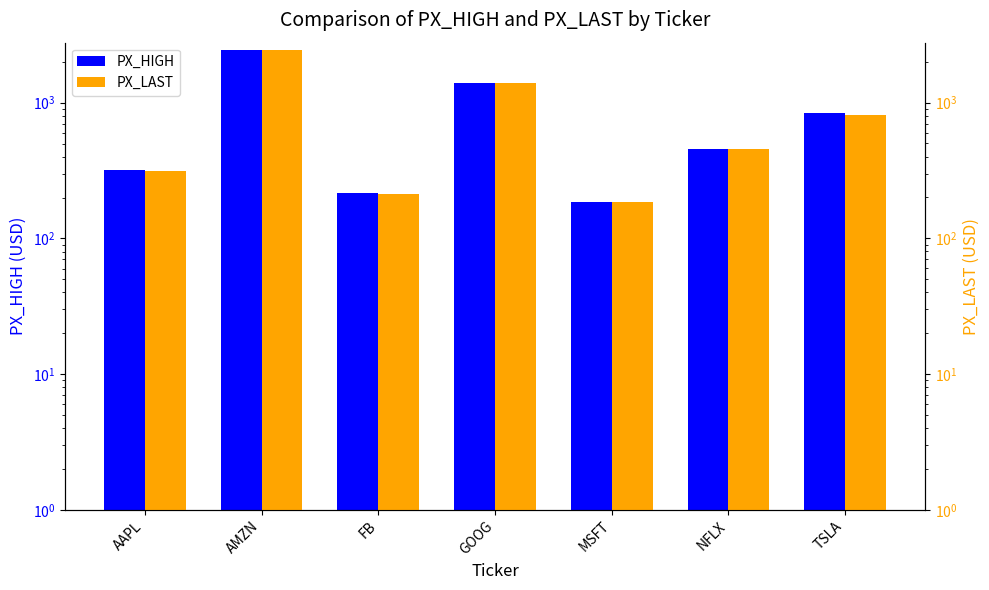

What is the difference between the maximum and minimum values in the PX_LAST series?

2241.4